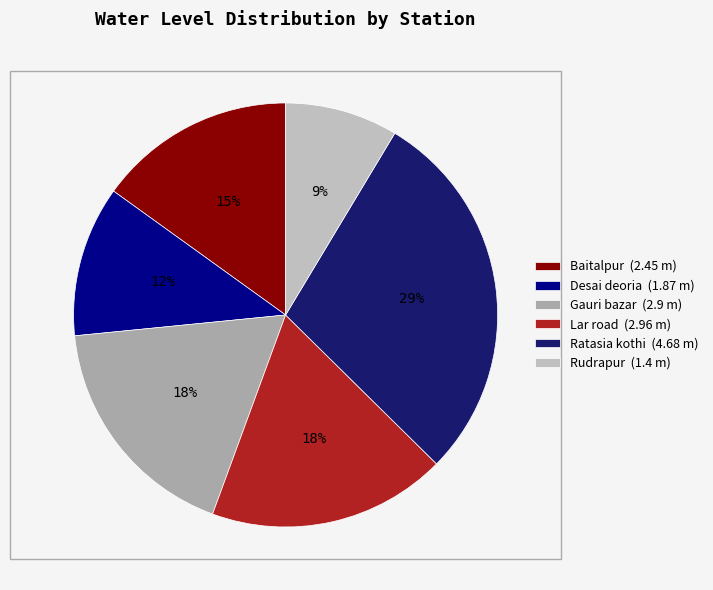

Does any single category account for the majority?

No